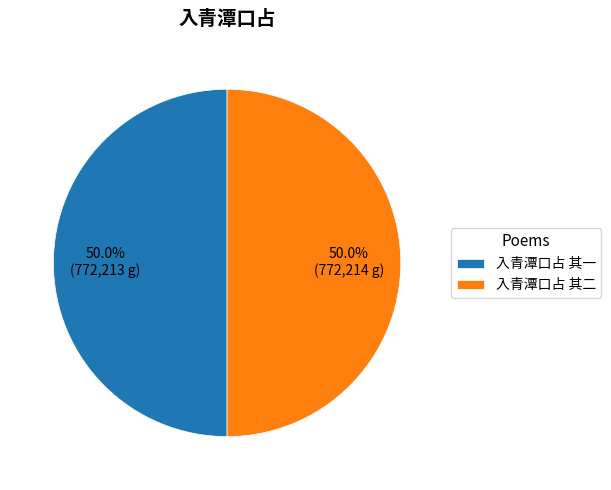

What is the ratio of the value at 入青潭口占 其一 to the value at 入青潭口占 其二?

1.0